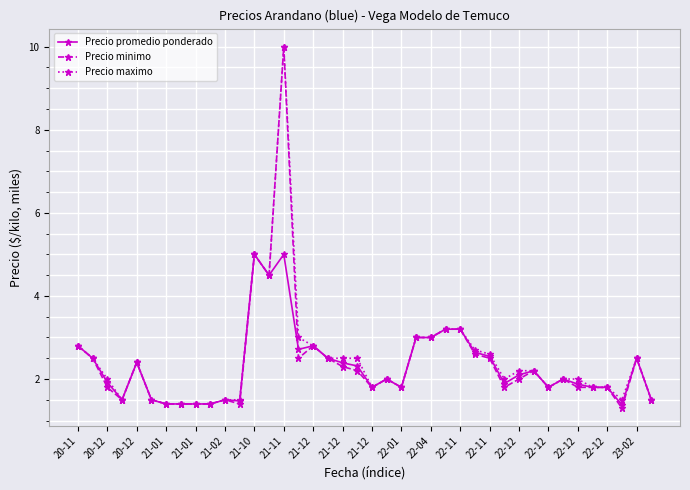

What is the highest value of the Precio minimo series?

10.0